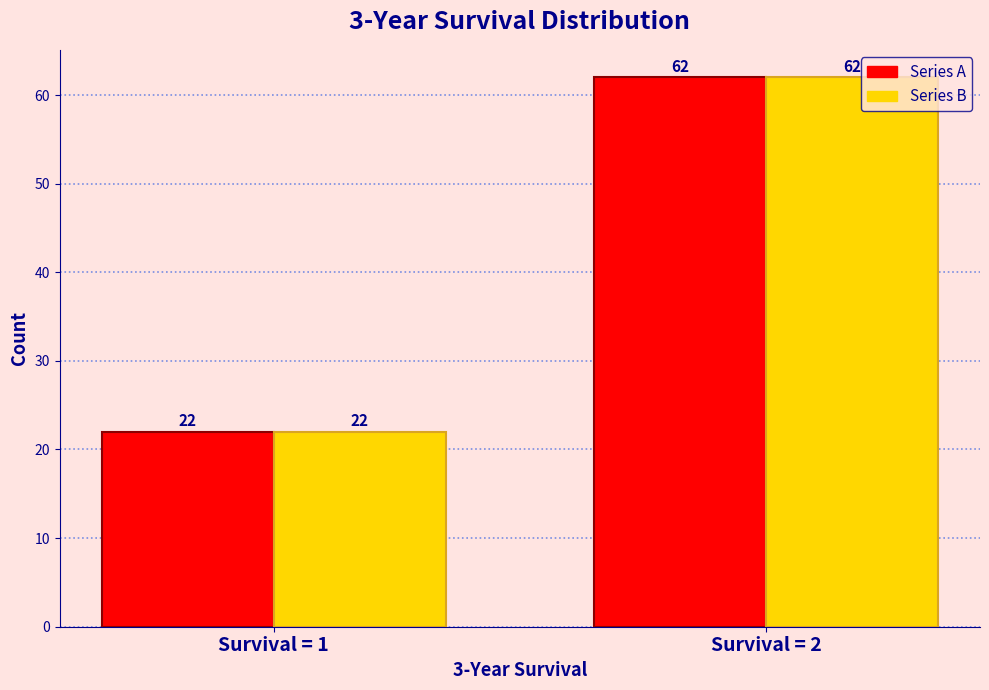

What is the greatest value displayed?

62